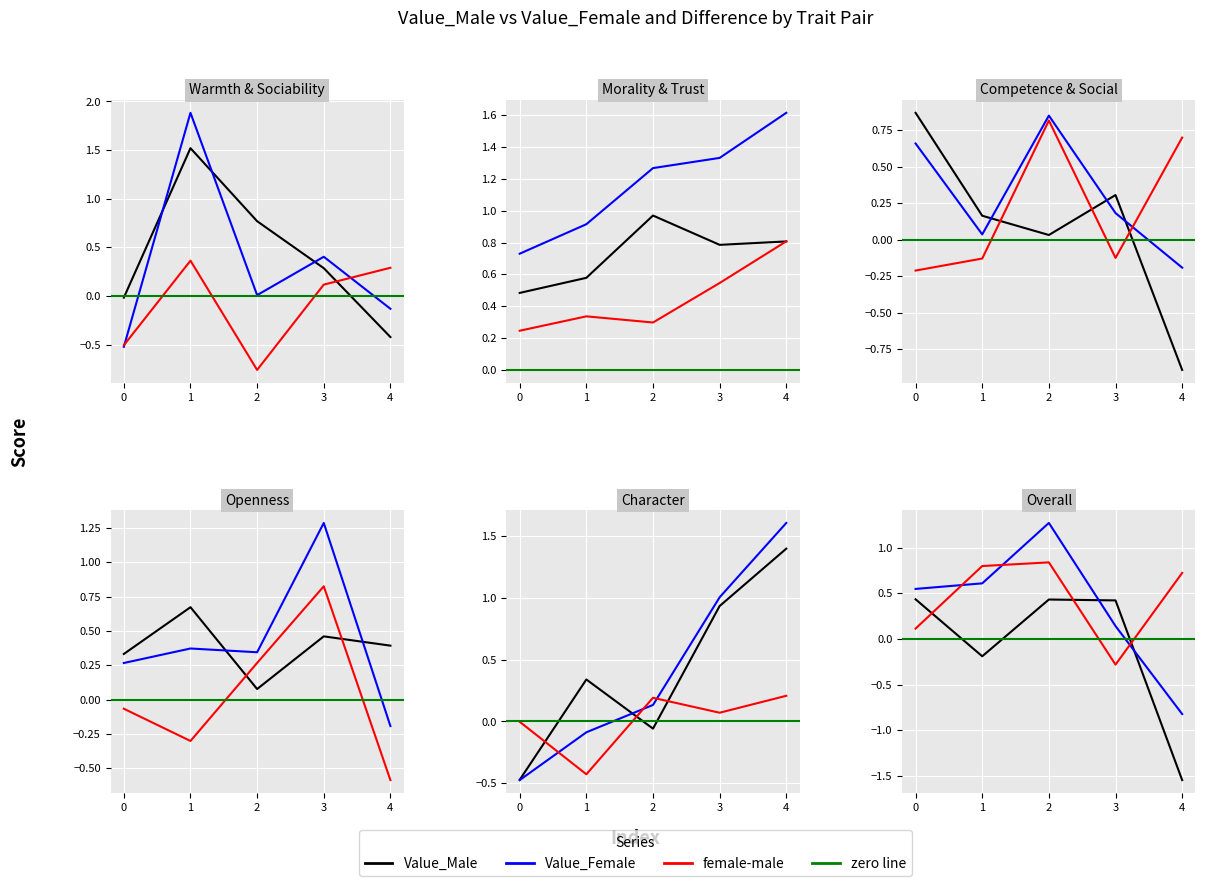

What is the difference between the maximum and second lowest values in the Value_Male series?

2.4